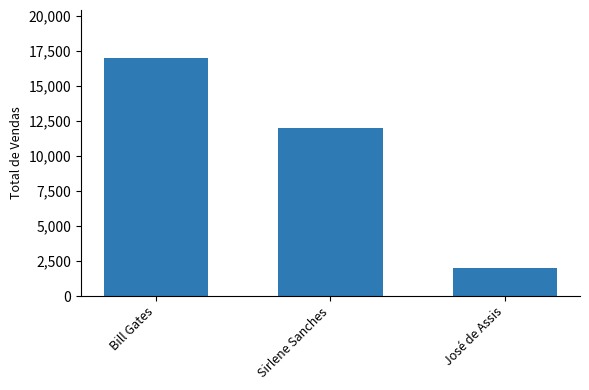

How many bars are there in total?

3